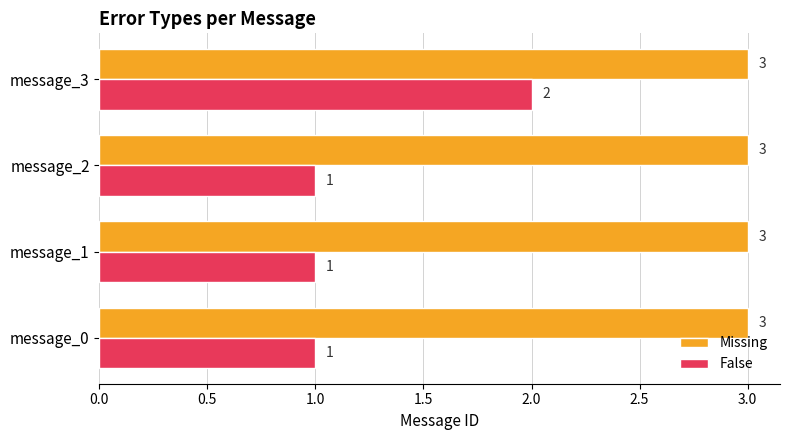

Is it true that False equals 2 at message_2?

False